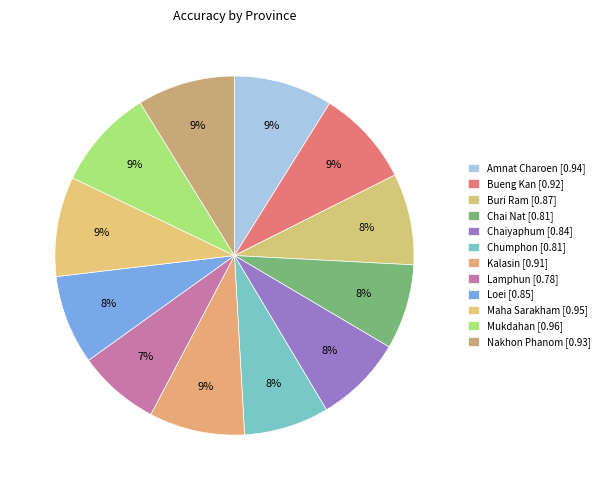

Does Mukdahan account for over 50% of the chart?

No